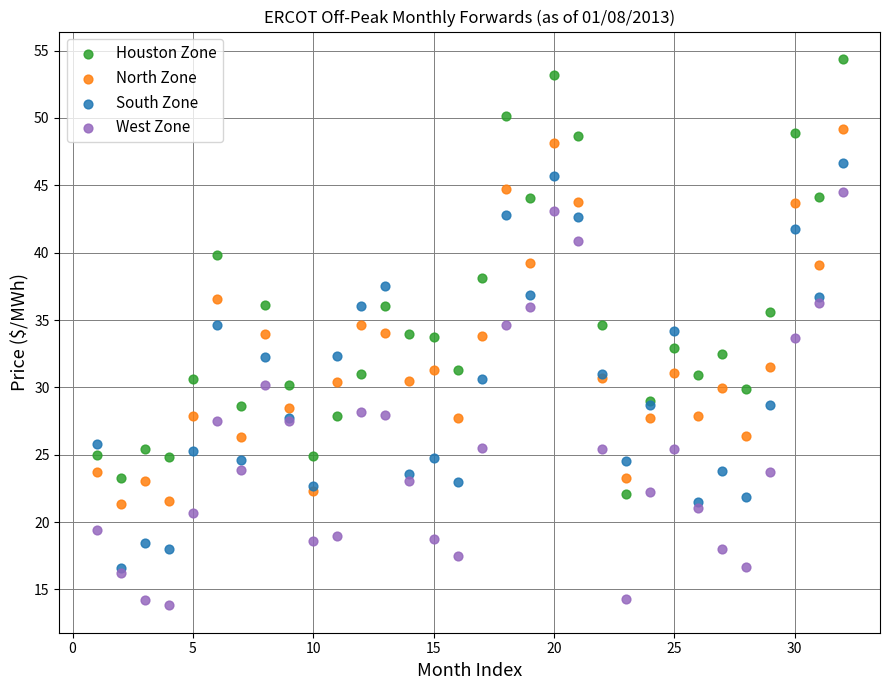

What are all the series names shown in the legend?

Houston Zone, North Zone, South Zone, West Zone